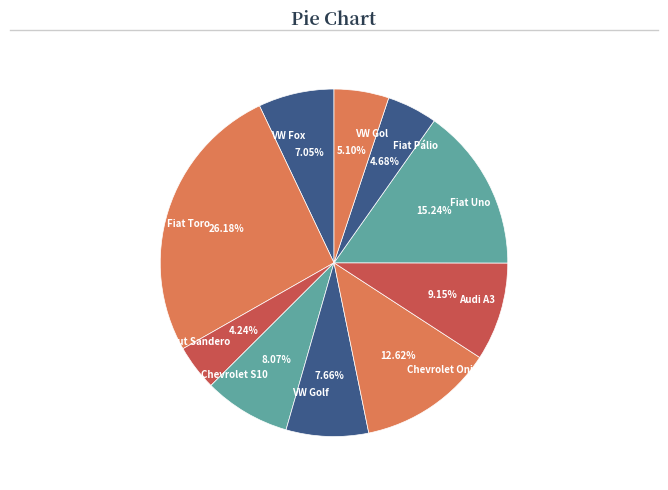

To the nearest percent, what is the difference between the largest and smallest slice percentages?

22%